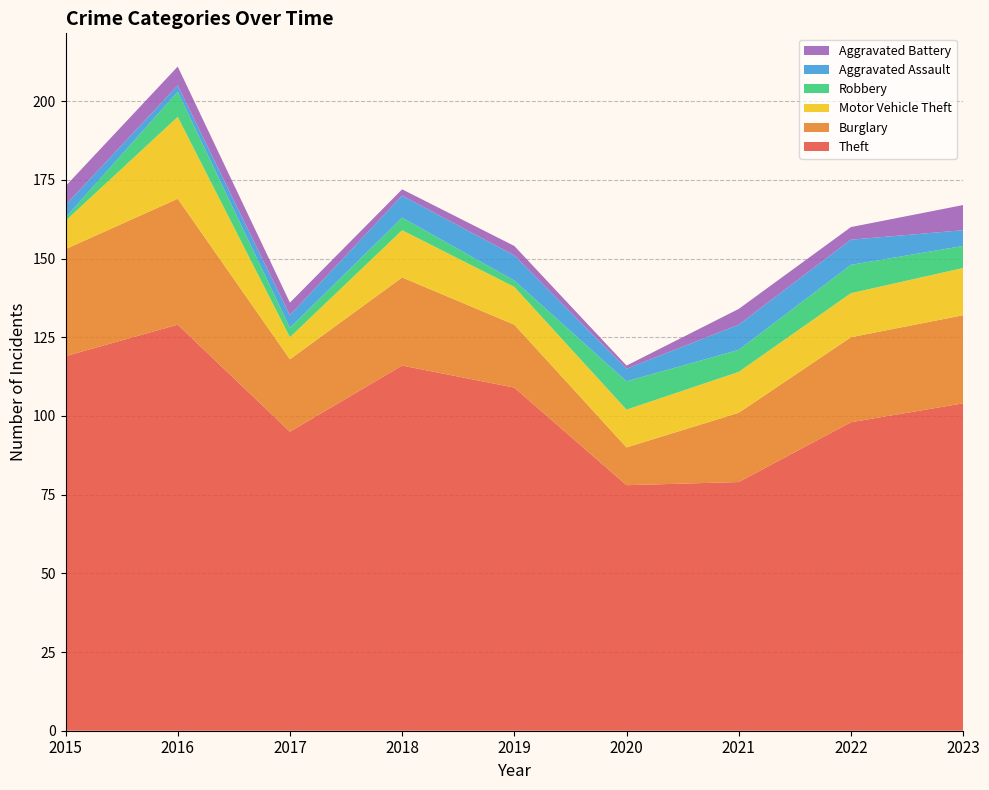

Reading right to left, extract all data points from this chart.

Theft: 104	98	79	78	109	116	95	129	119
Burglary: 28	27	22	12	20	28	23	40	34
Motor Vehicle Theft: 15	14	13	12	12	15	7	26	9
Robbery: 7	9	7	9	2	4	3	8	1
Aggravated Assault: 5	8	8	4	8	7	4	2	4
Aggravated Battery: 8	4	5	1	3	2	4	6	6